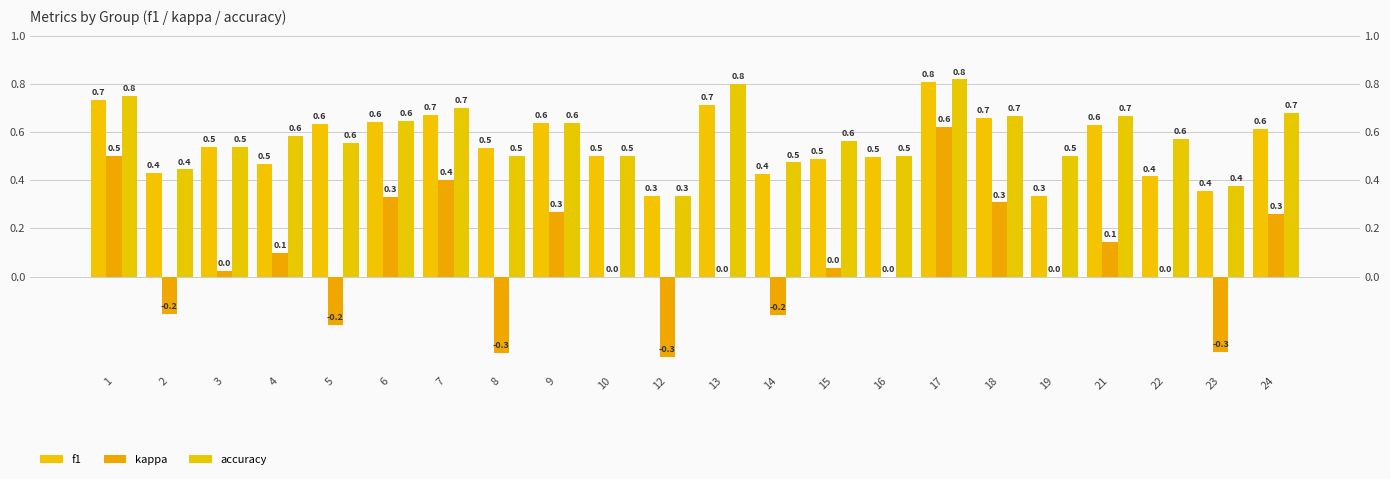

What is the value of the f1 bar at the 1st from the left?

0.7